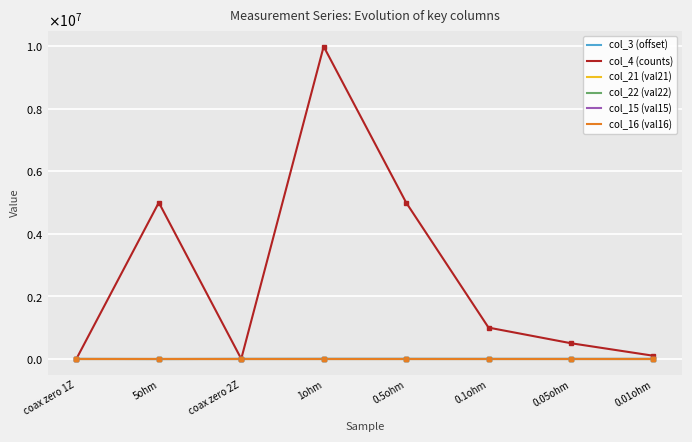

What are all the series names shown in the legend?

col_3 (offset), col_4 (counts), col_21 (val21), col_22 (val22), col_15 (val15), col_16 (val16)